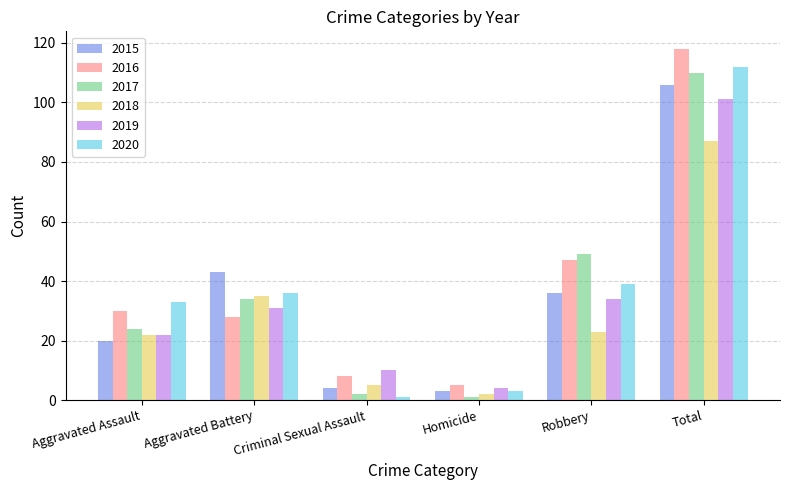

Which series has the largest total across all categories?

2016